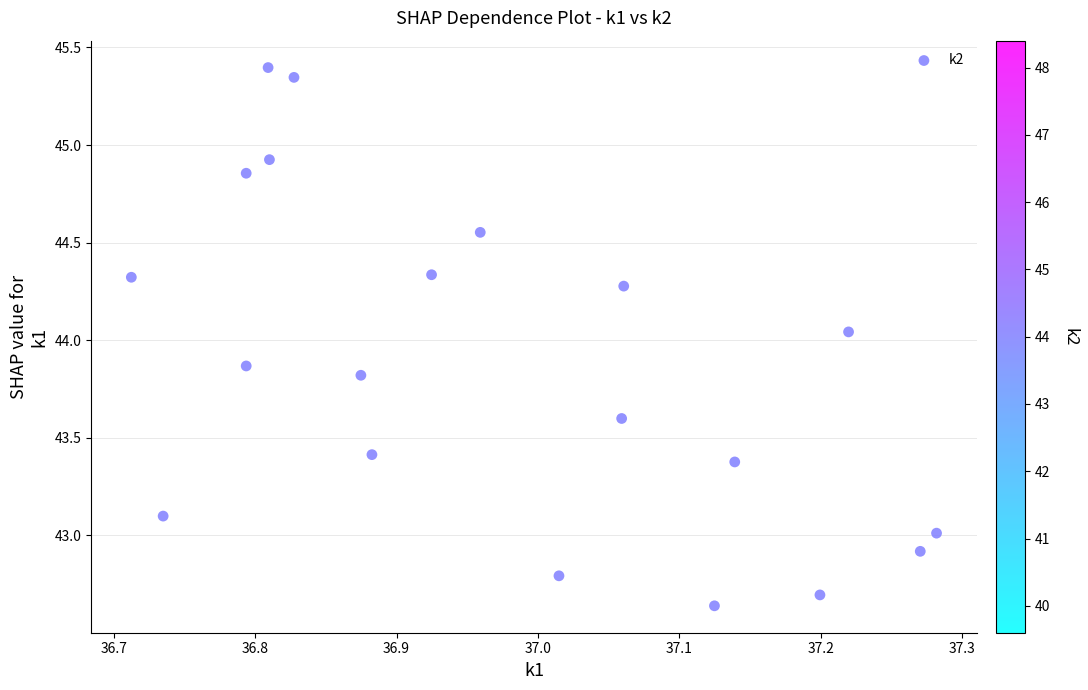

What is the range of Y values (max minus min)?

2.8